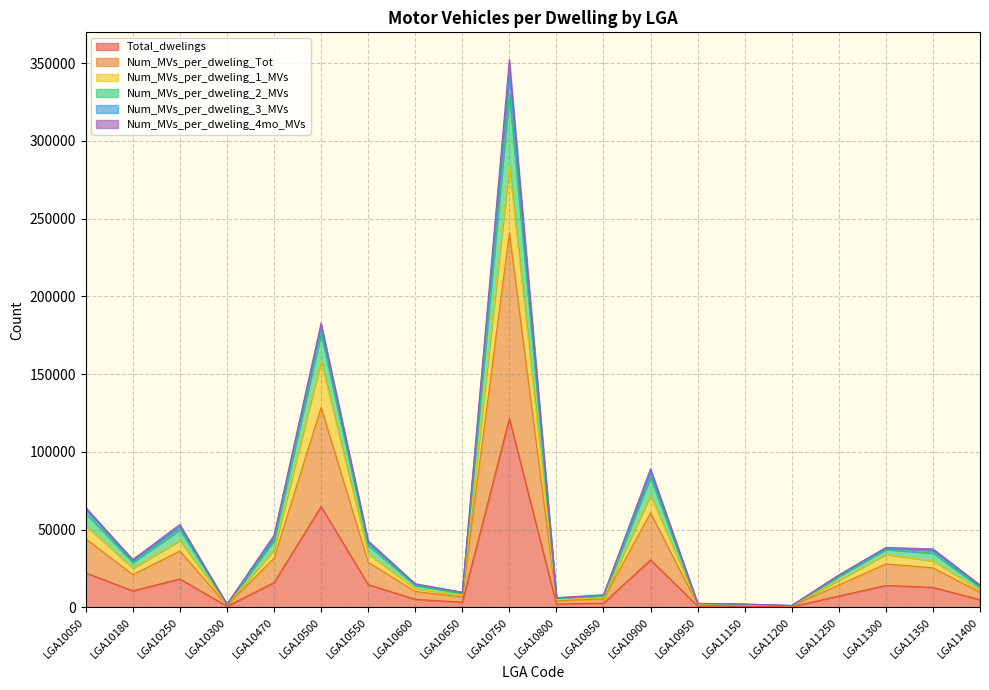

What is the maximum value for Total_dwelings?

121337